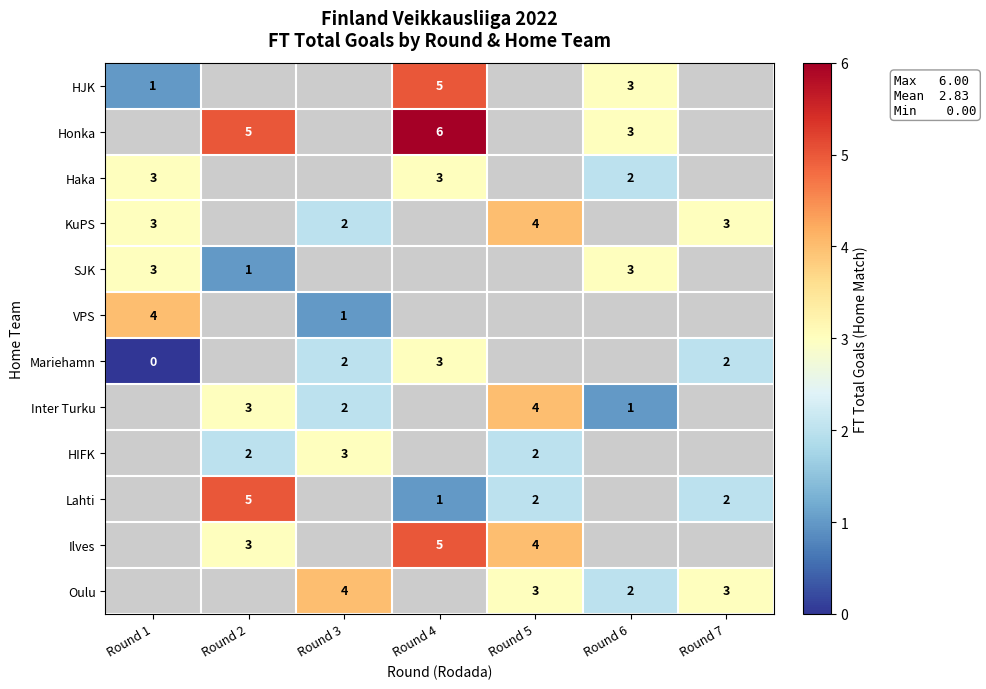

True or false: Oulu has a value of 4 at Round 3.

True